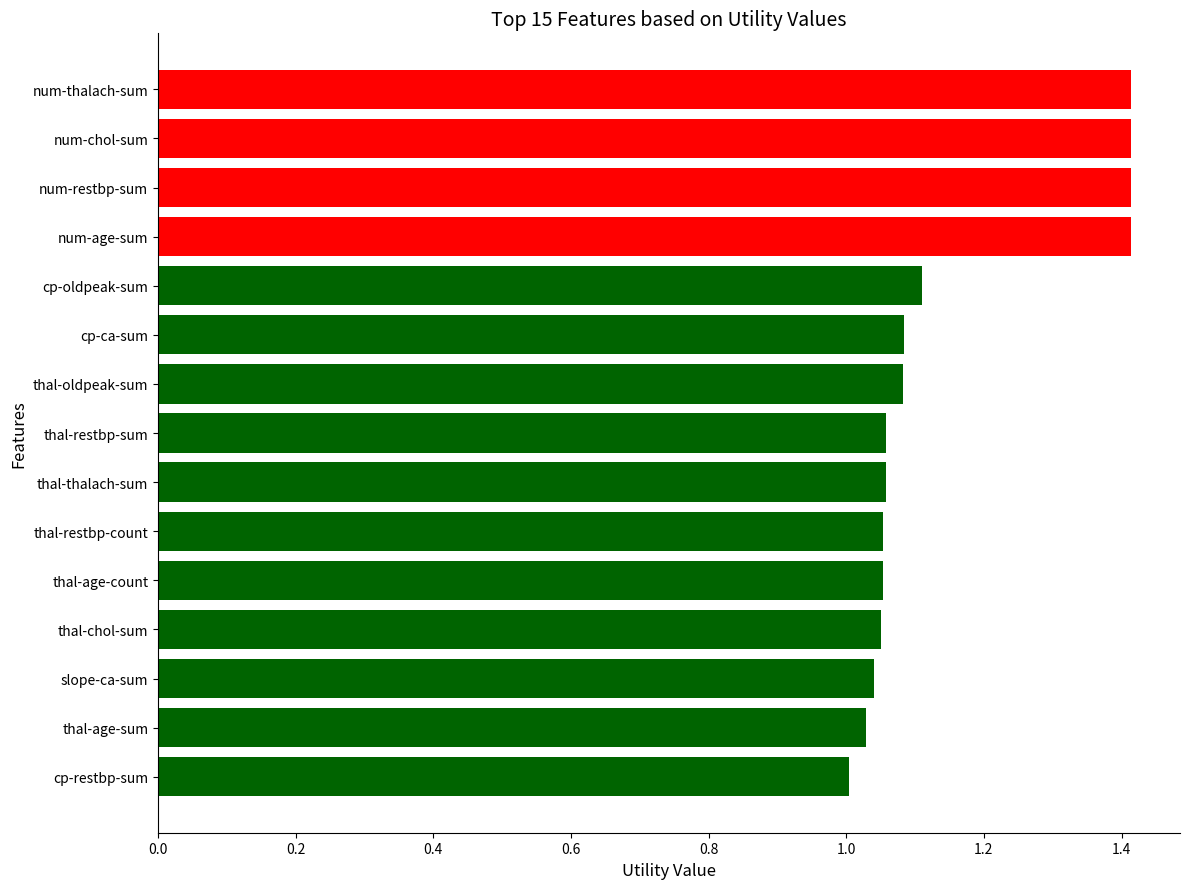

Does the chart contain any negative values?

No